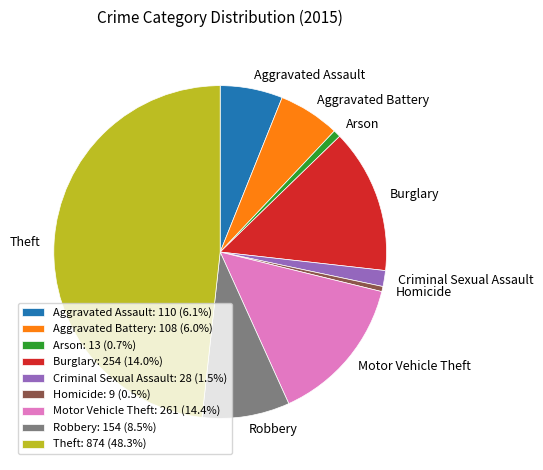

Approximately how many times larger is the value at Motor Vehicle Theft: 261 (14.4%) compared to Criminal Sexual Assault: 28 (1.5%)?

9.3